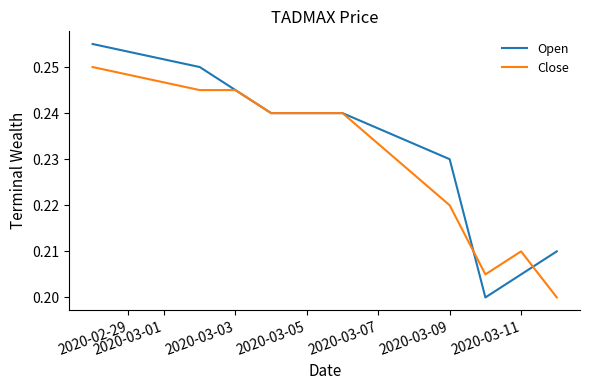

List the series in order of their peak value, lowest first.

Close, Open